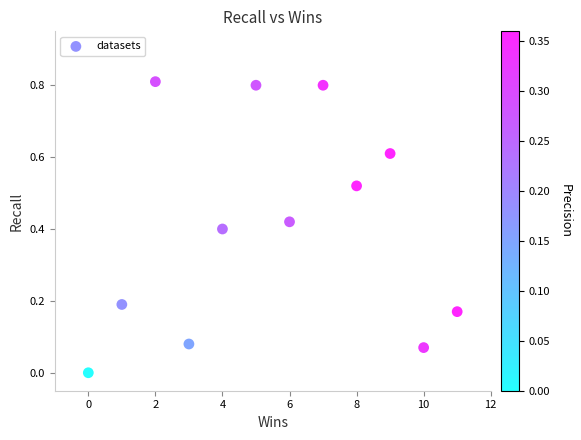

What is the average X value?

5.5